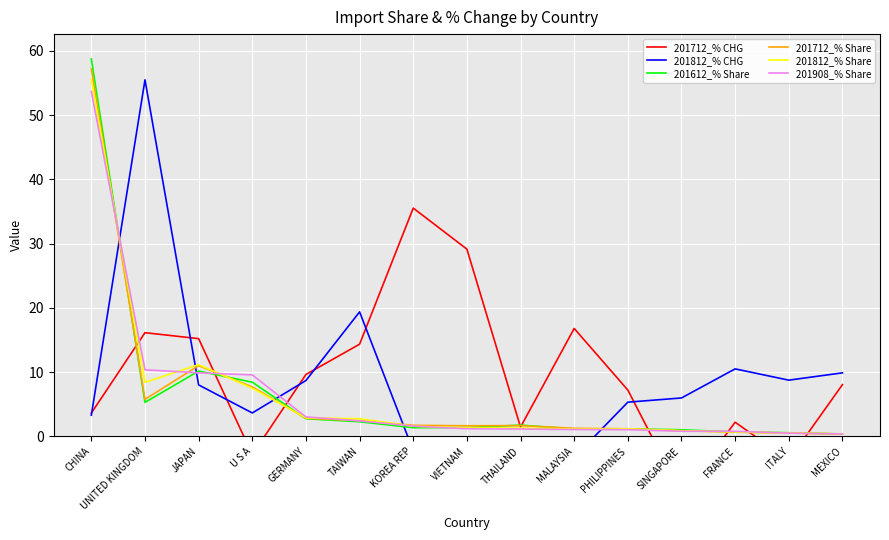

What is the sum of all 201812_% CHG values?

99.5